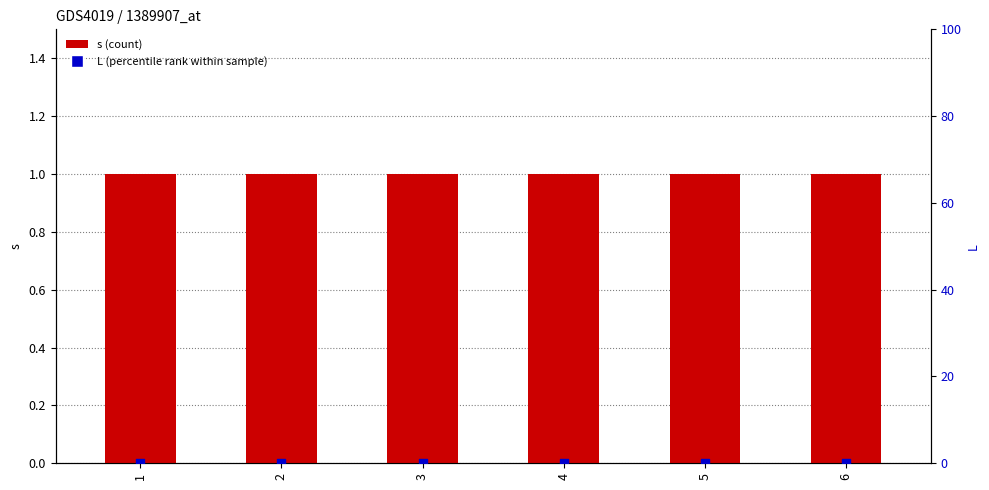

Is the value of s (count) at 1 greater than the value of L (percentile rank within sample) at 6?

Yes